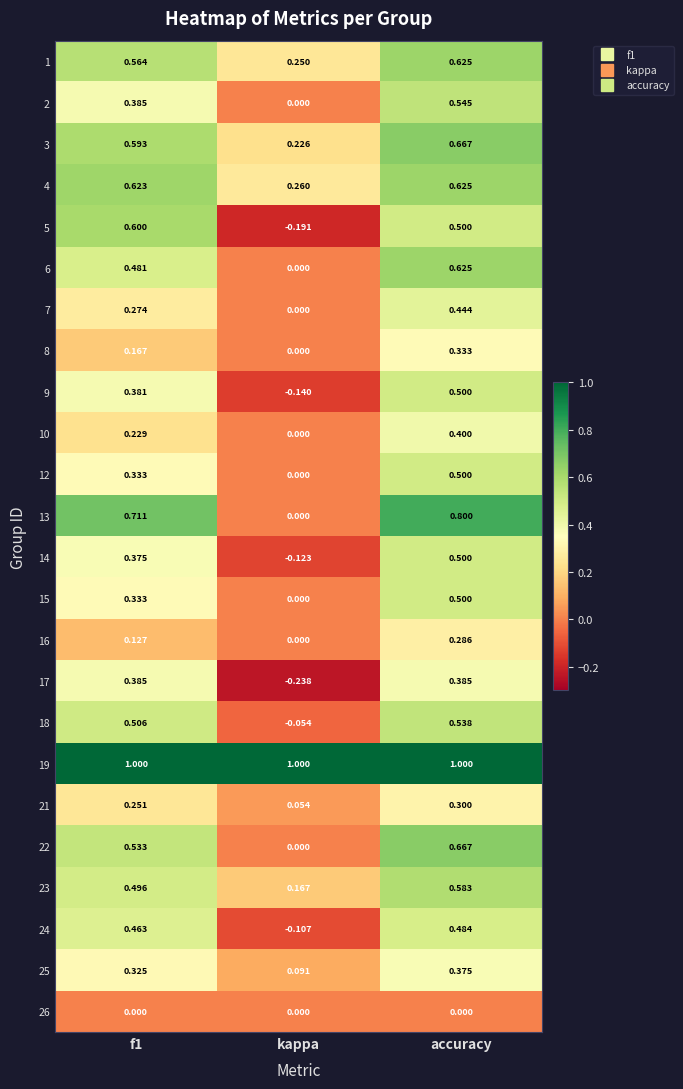

What is the total value across all series at accuracy?

12.2